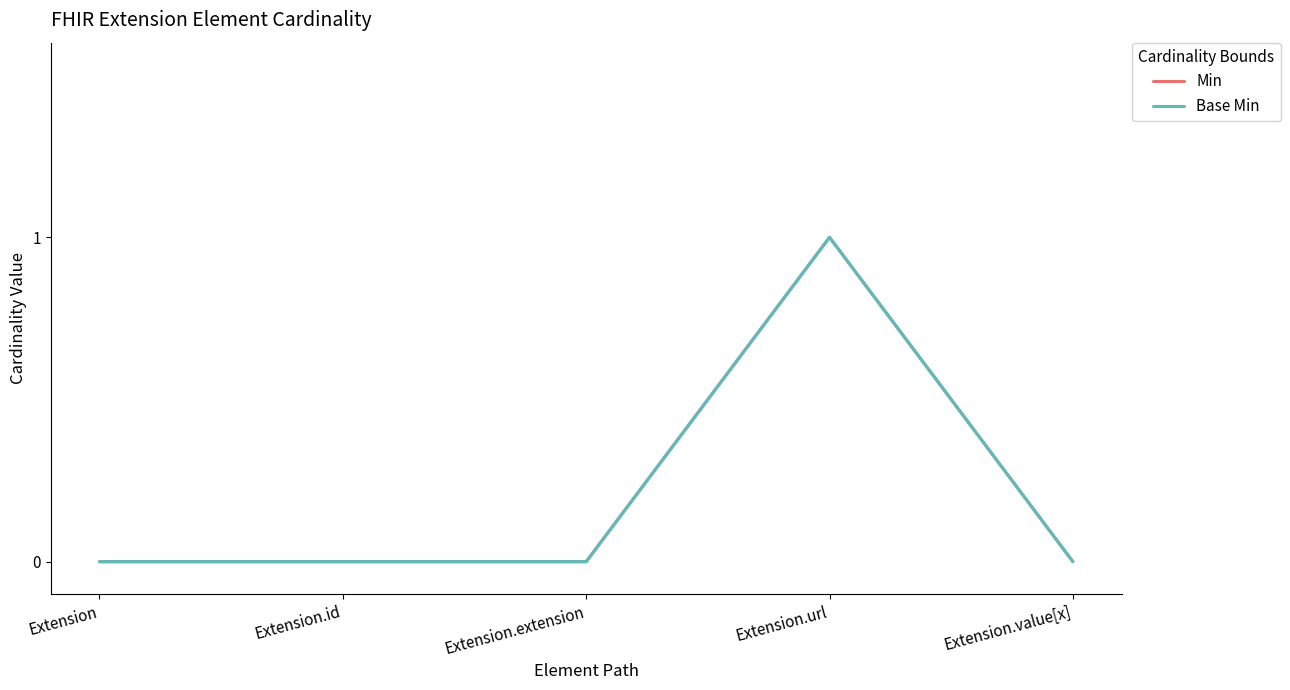

Is this an area chart (filled region under the line)?

No